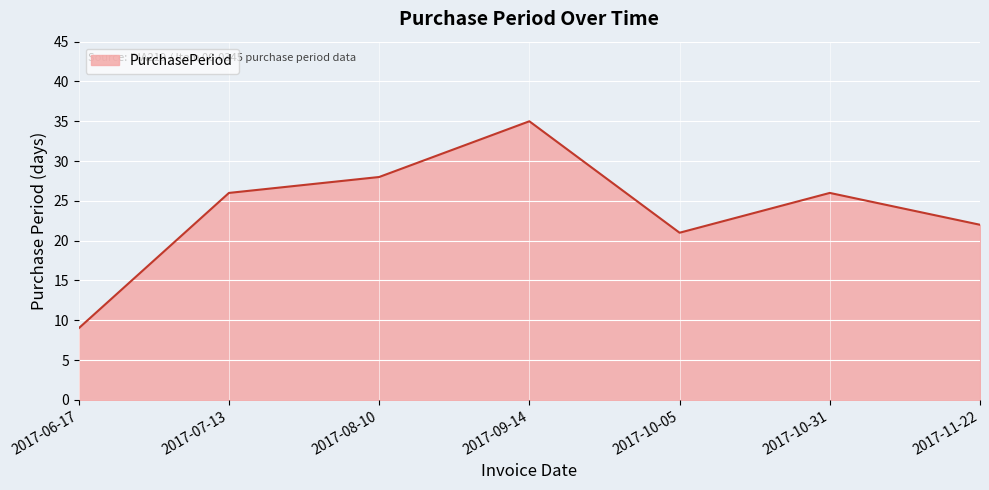

What is the approximate value at 2017-10-05?

21